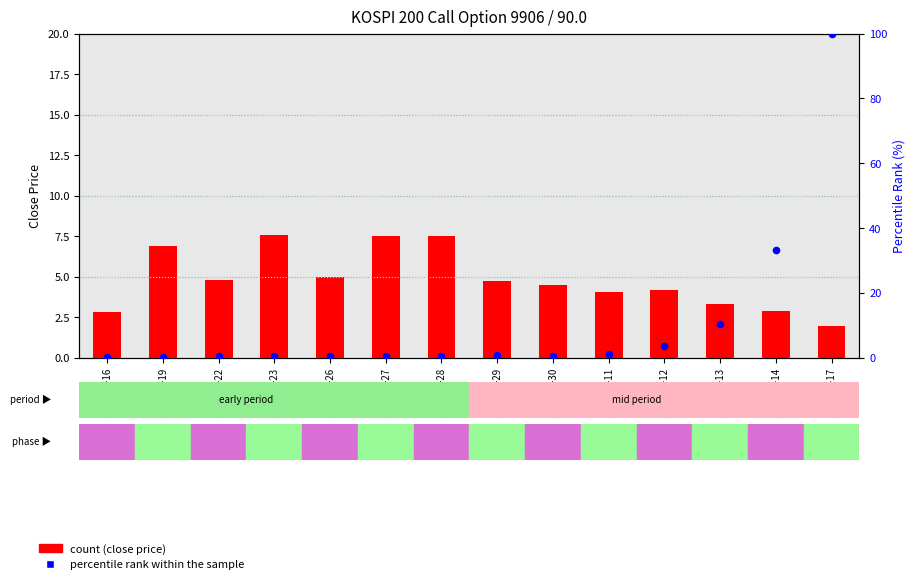

Which series has the widest spread of Y values?

percentile rank within the sample